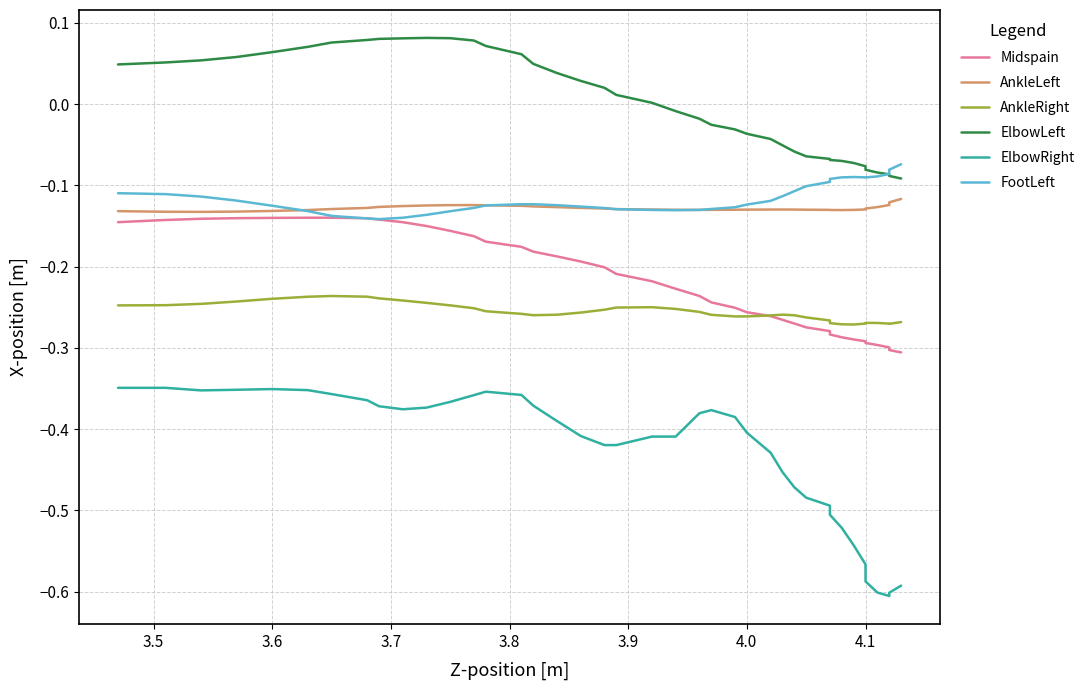

How many distinct data groups are displayed?

6